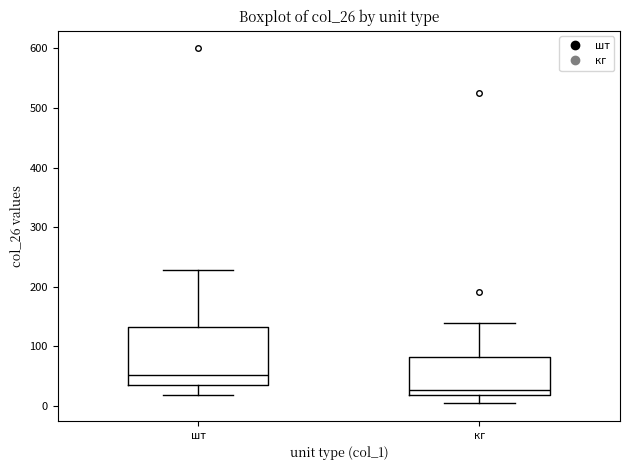

Reading left to right, transcribe this box plot: for each box, give where its median line is, the range the box spans, and where its two whiskers end, as read against the y-axis. The values are not printed on the chart, so give them approximately, as read against the axis.

шт: median 50, box 30 to 130, whiskers 20 to 230
кг: median 30, box 20 to 80, whiskers 0 to 140